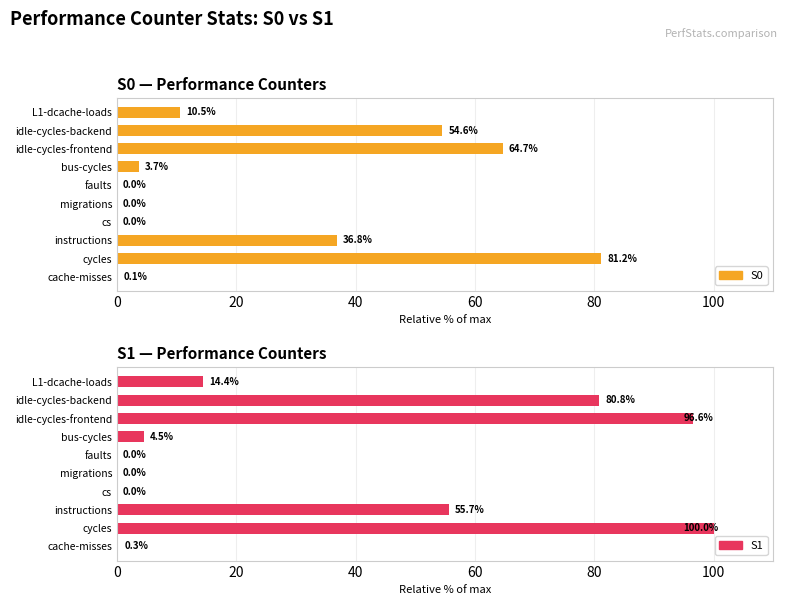

True or false: S0 has a value of 0.1 at cache-misses.

False